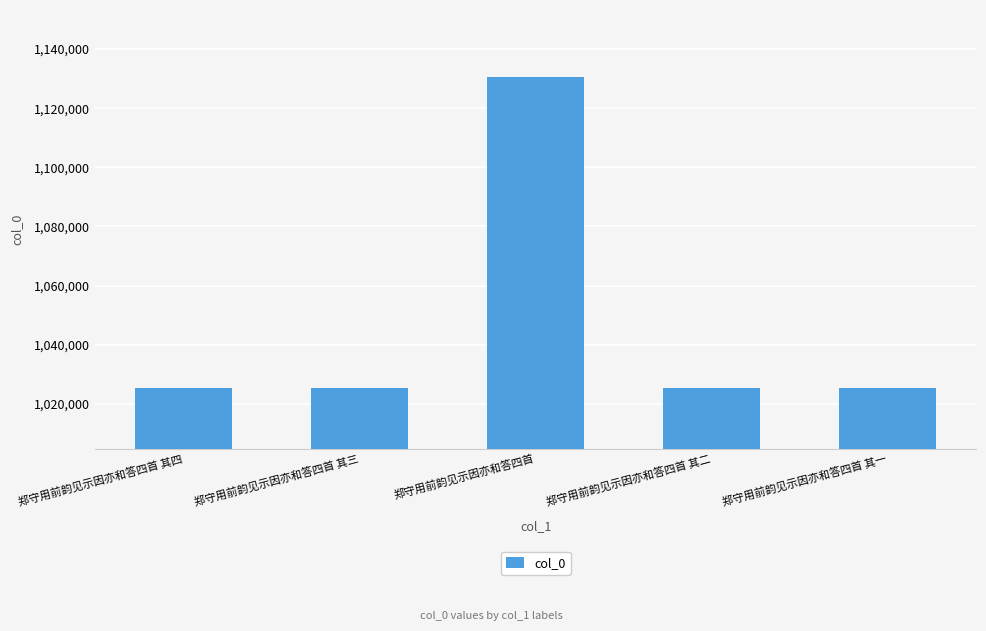

Read the value at 郑守用前韵见示因亦和答四首 其二, to the nearest 10.

1025230